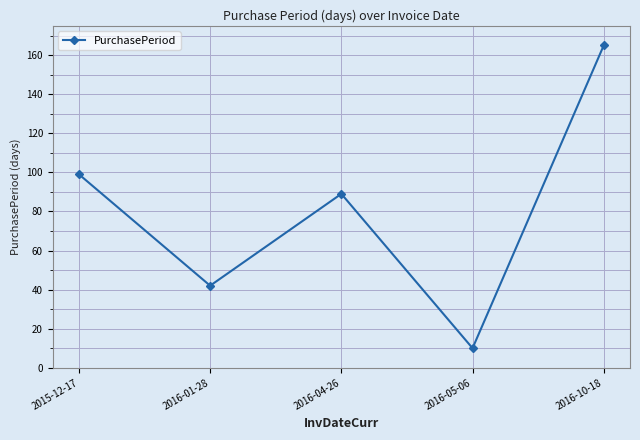

What is the change in value from 2016-04-26 to 2016-05-06?

-79